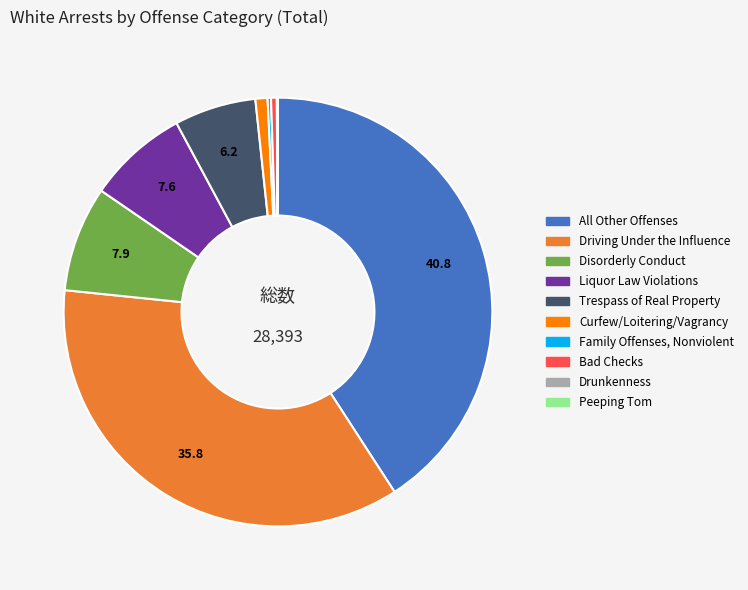

Which category has the biggest portion of the pie?

All Other Offenses